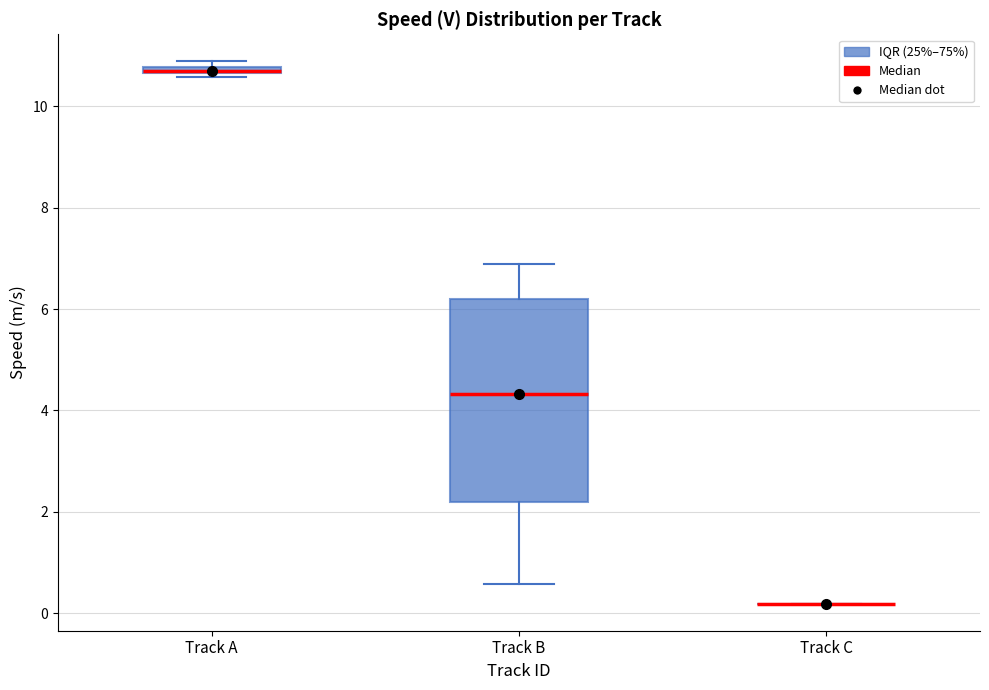

Which box is the tallest, from its lower edge to its upper edge?

Track B